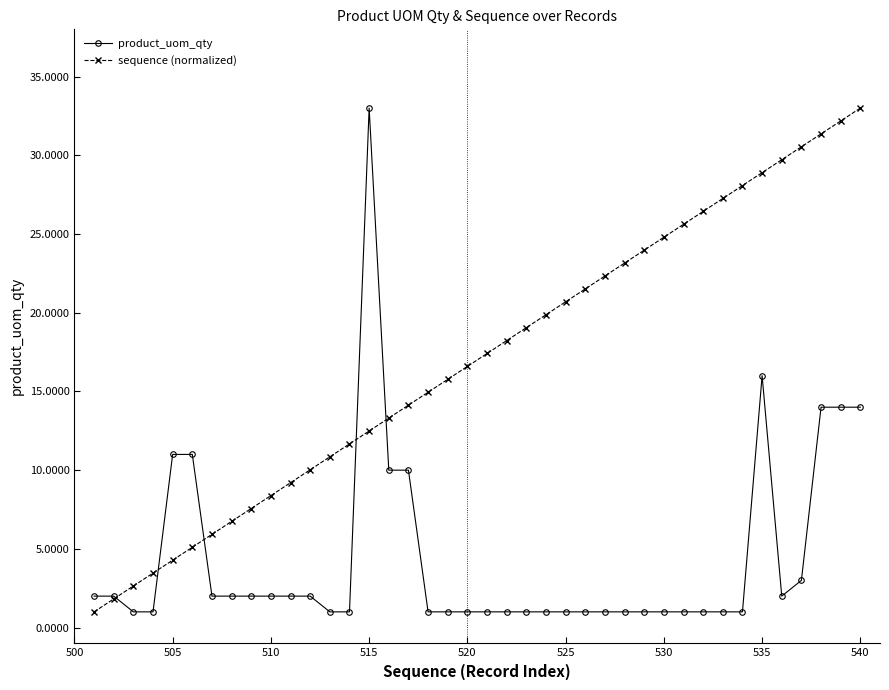

What is the minimum value shown in the chart?

1.0